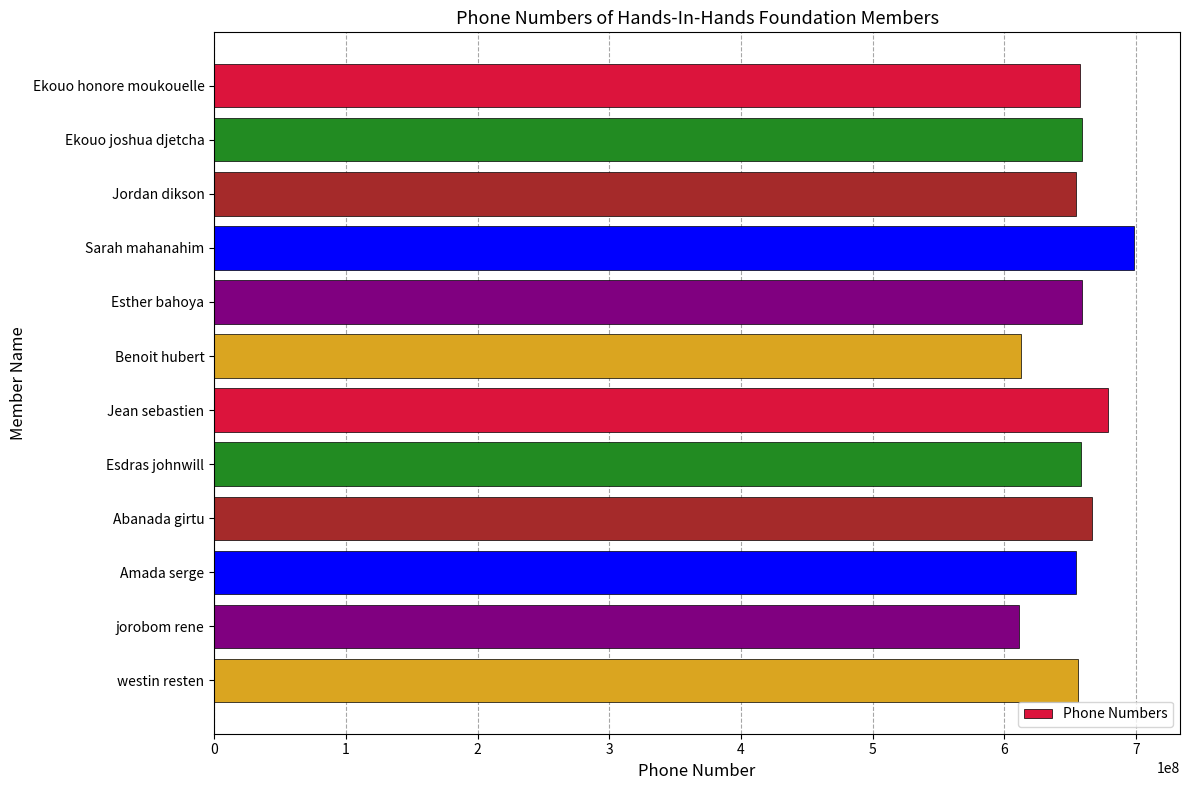

The value at Jean sebastien is 678754842. True or false?

True